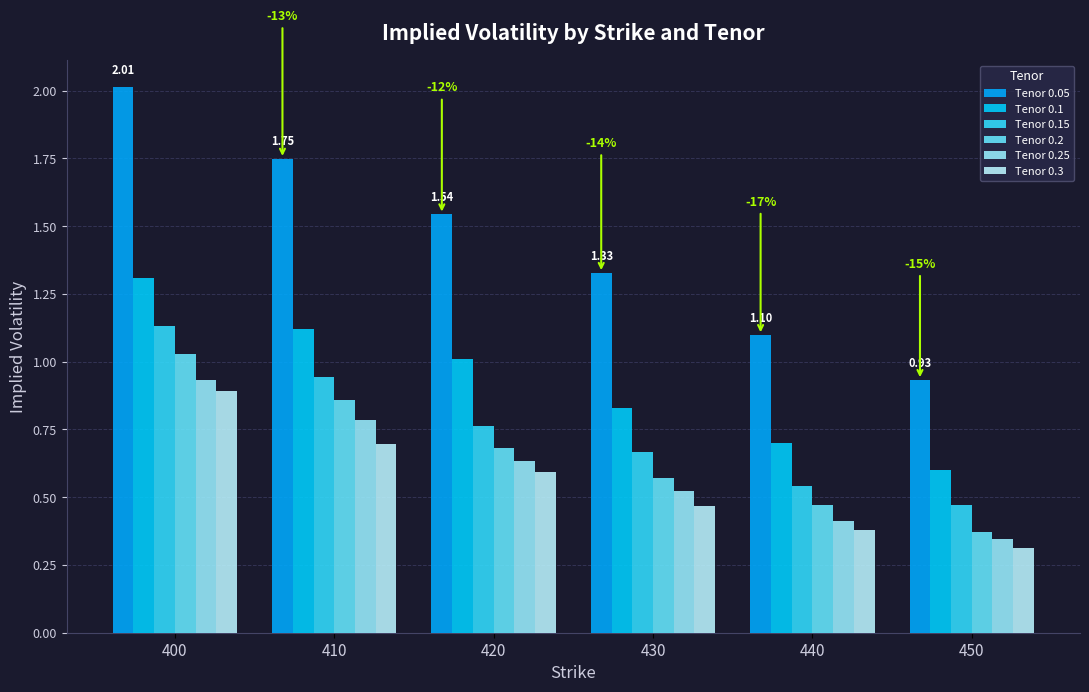

What is the difference between the Tenor 0.05 values at 420 and 410?

0.2